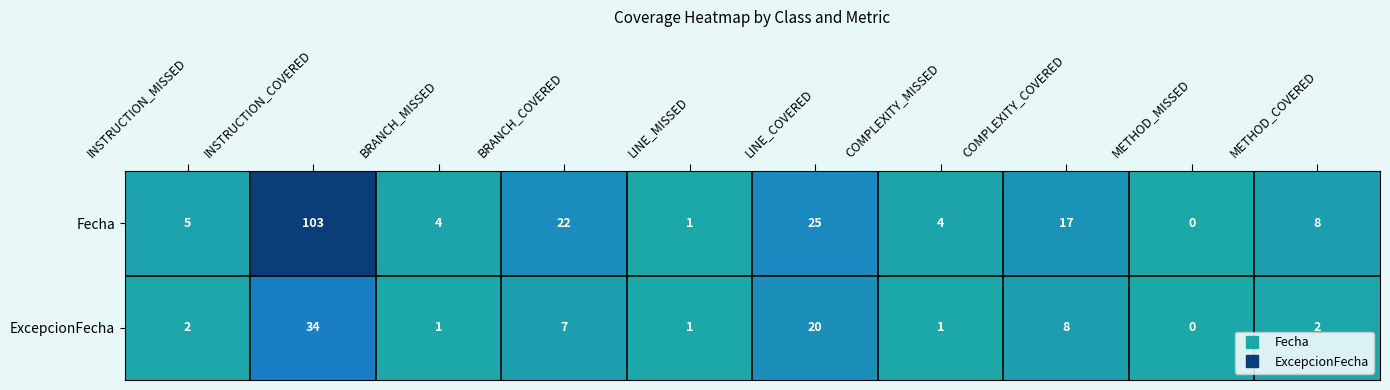

At which category is the sum across all series the highest?

INSTRUCTION_COVERED